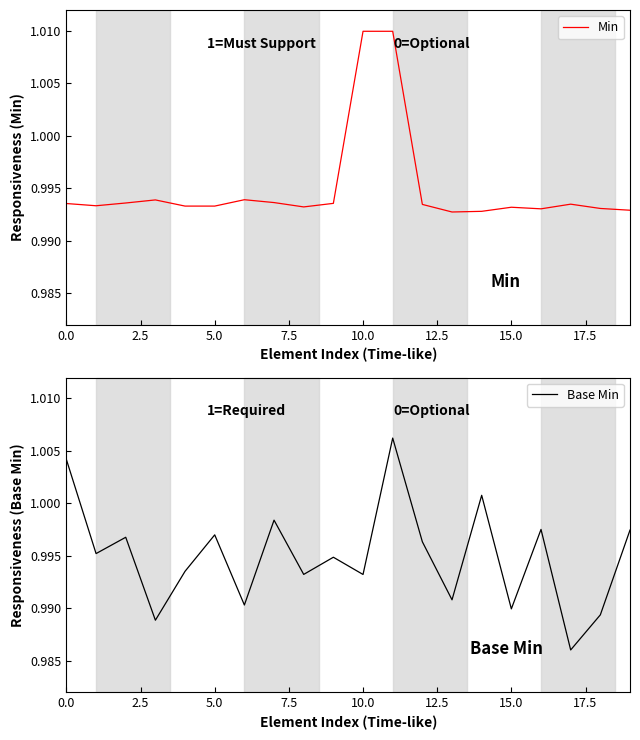

What is the sum of all Min values?

19.9